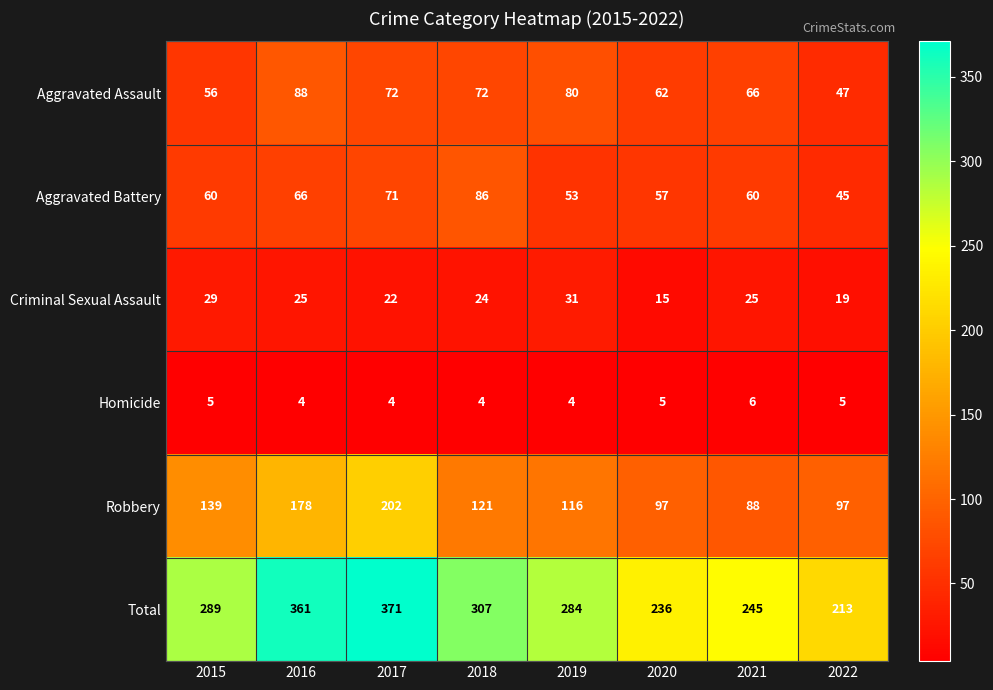

Which series has the largest total across all categories?

Total